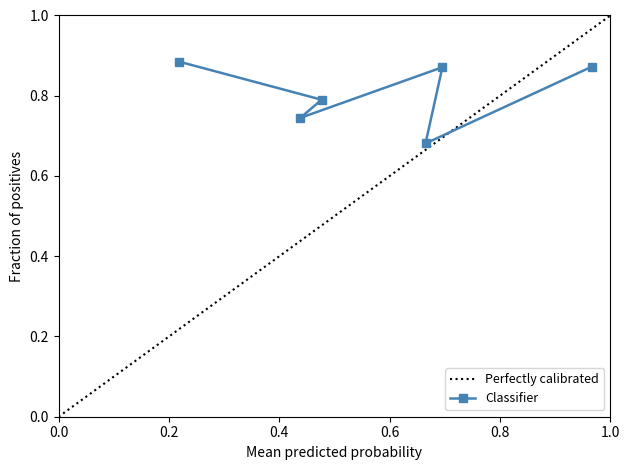

Count the Classifier values in the range 0 to 1.

6